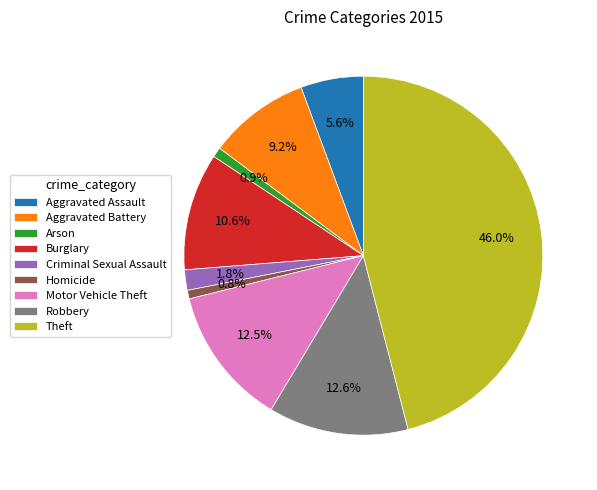

Combined, do Homicide and Aggravated Assault account for over 50%?

No